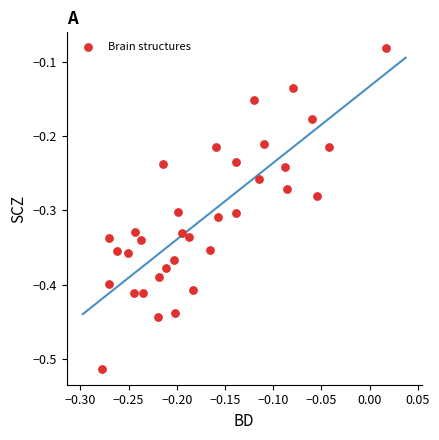

What is the range of X values (max minus min)?

0.3